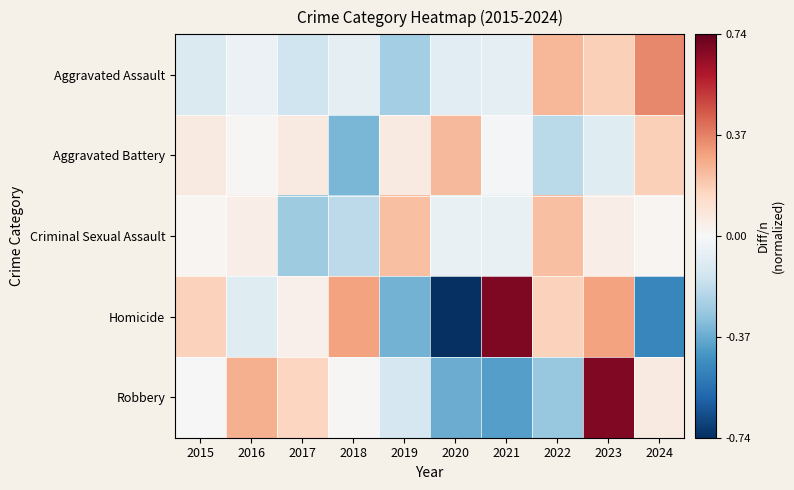

Reading left to right, what are all the values shown in this chart?

Aggravated Assault: 2015=-0.1	2016=-0.0	2017=-0.1	2018=-0.1	2019=-0.3	2020=-0.1	2021=-0.1	2022=0.2	2023=0.2	2024=0.4
Aggravated Battery: 2015=0.1	2016=0.0	2017=0.1	2018=-0.3	2019=0.1	2020=0.2	2021=-0.0	2022=-0.2	2023=-0.1	2024=0.2
Criminal Sexual Assault: 2015=0.0	2016=0.0	2017=-0.3	2018=-0.2	2019=0.2	2020=-0.1	2021=-0.1	2022=0.2	2023=0.0	2024=0.0
Homicide: 2015=0.2	2016=-0.1	2017=0.0	2018=0.3	2019=-0.4	2020=-0.7	2021=0.7	2022=0.2	2023=0.3	2024=-0.5
Robbery: 2015=0.0	2016=0.3	2017=0.2	2018=0.0	2019=-0.1	2020=-0.4	2021=-0.4	2022=-0.3	2023=0.7	2024=0.1